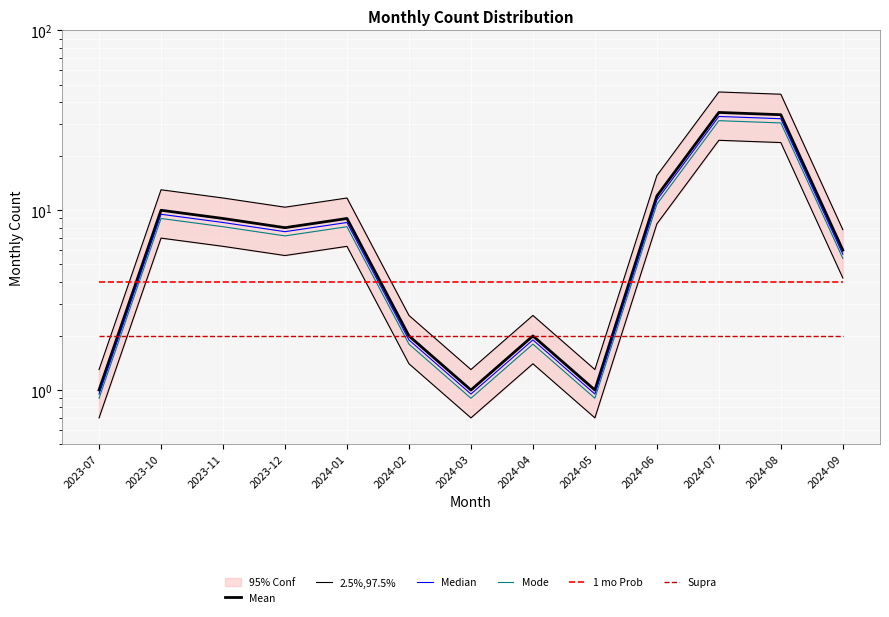

The value of 1 mo Prob at 2023-11 is 4.0. True or false?

True